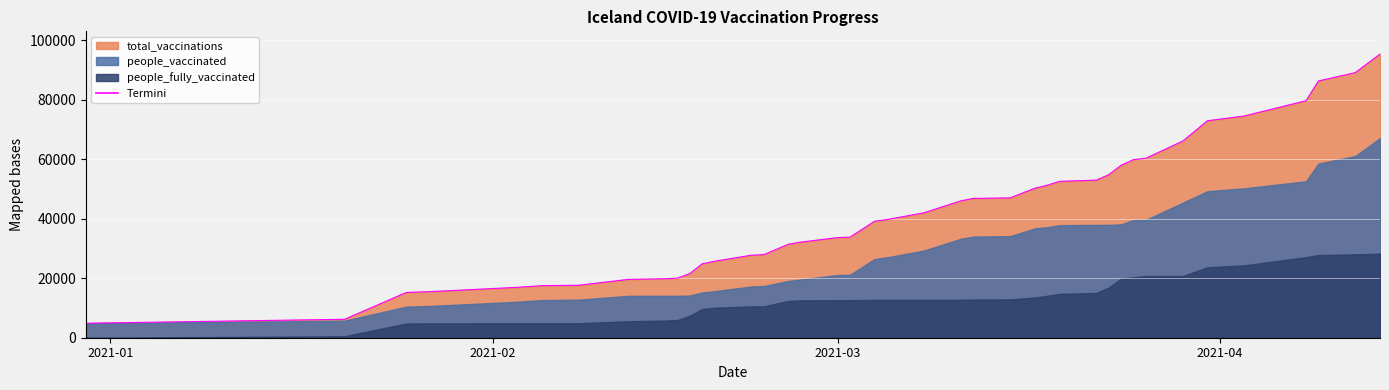

List the labels in order of people_vaccinated value, largest first.

2021-04-14, 2021-04-12, 2021-04-09, 2021-04-08, 2021-04-03, 2021-03-31, 2021-03-29, 2021-03-26, 2021-03-25, 2021-03-24, 2021-03-23, 2021-03-22, 2021-03-19, 2021-03-18, 2021-03-17, 2021-03-15, 2021-03-12, 2021-03-11, 2021-03-08, 2021-03-05, 2021-03-04, 2021-03-02, 2021-03-01, 2021-02-26, 2021-02-25, 2021-02-23, 2021-02-22, 2021-02-19, 2021-02-18, 2021-02-17, 2021-02-15, 2021-02-16, 2021-02-12, 2021-02-08, 2021-02-05, 2021-02-03, 2021-01-27, 2021-01-25, 2021-01-20, 2020-12-30